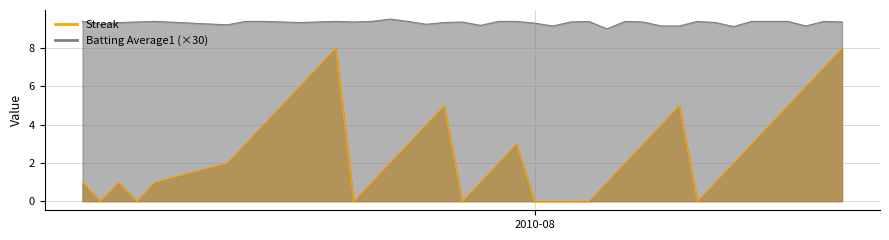

The Batting Average1 series shows 9.2 at 2010-07-26. True or false?

True